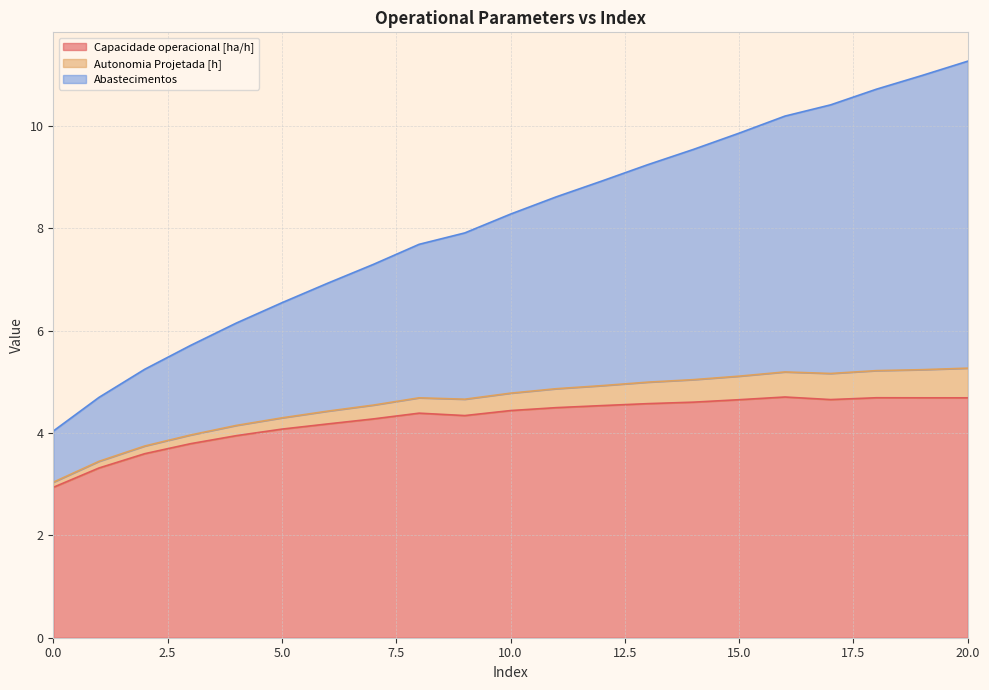

True or false: Autonomia Projetada [h] and Capacidade operacional [ha/h] cross at least once.

False